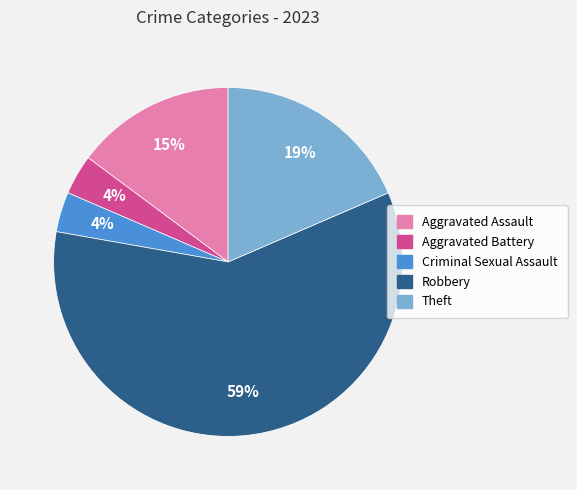

Is Aggravated Battery the majority of the pie?

No